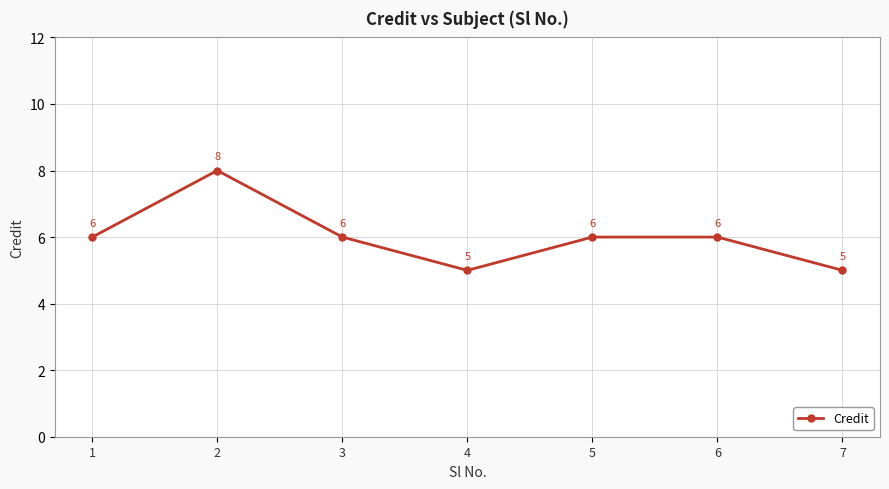

Reading right to left, what are all the values shown in this chart?

5	6	6	5	6	8	6